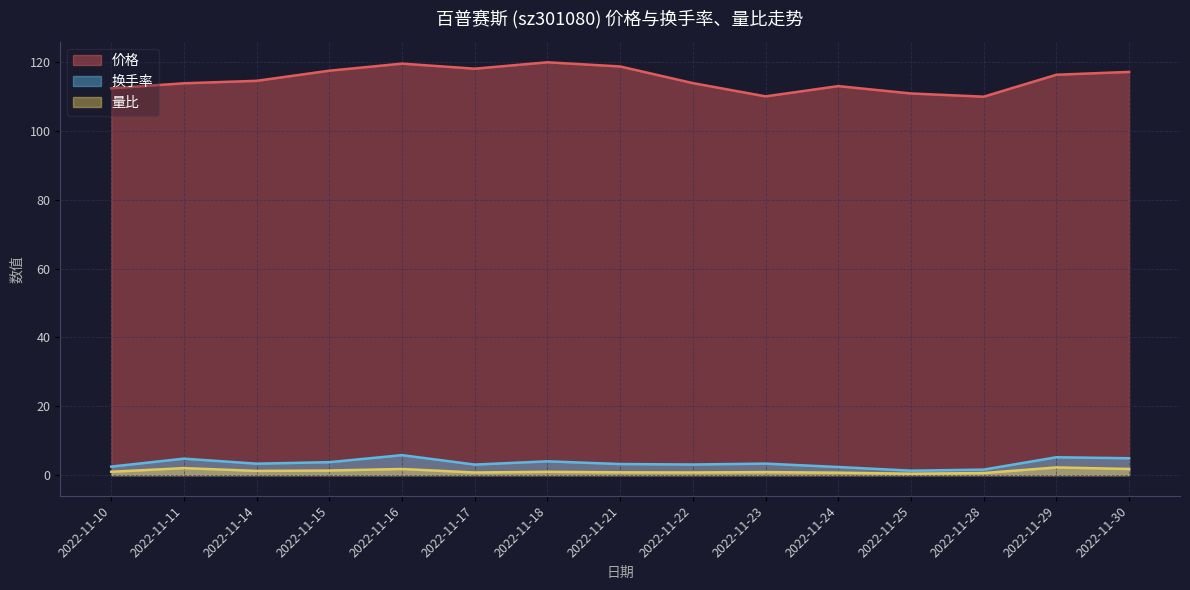

Reading right to left, list all the values displayed in this chart.

价格: 117.2	116.4	110.0	110.9	113.1	110.1	113.9	118.8	120.0	118.1	119.6	117.6	114.6	113.9	112.4
量比: 1.8	2.2	0.6	0.4	0.7	0.9	0.8	0.8	1.0	0.8	1.8	1.3	1.2	2.0	1.0
换手率: 4.9	5.2	1.6	1.3	2.4	3.3	3.1	3.2	4.0	3.1	5.8	3.8	3.3	4.8	2.5